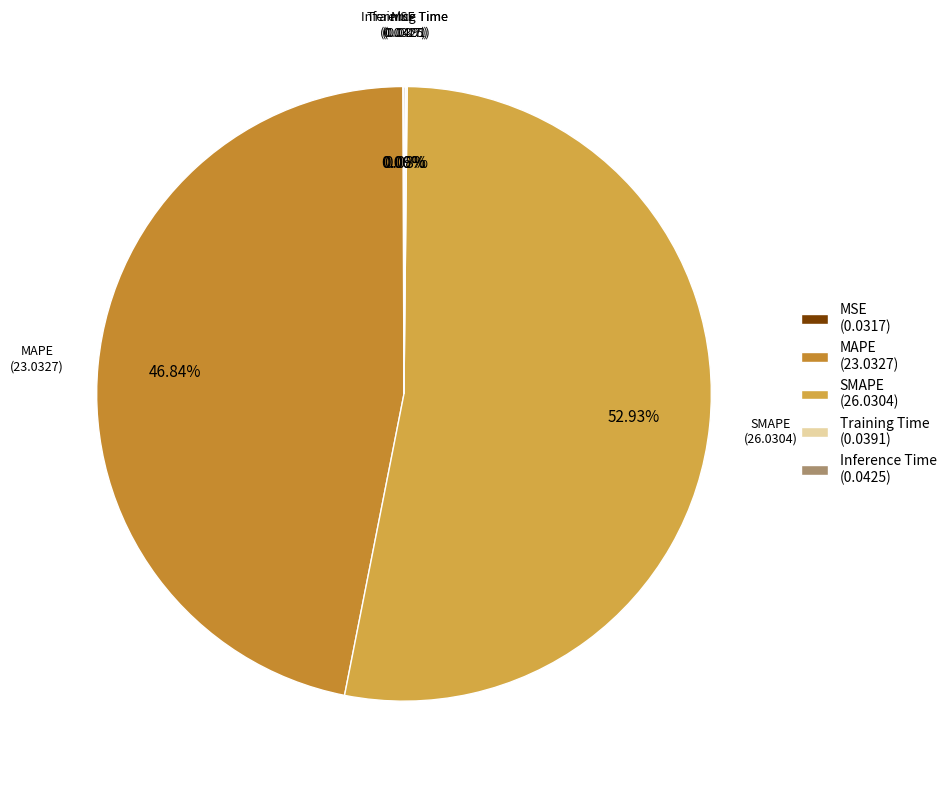

Does SMAPE (26.0304) represent more than half of the total?

Yes